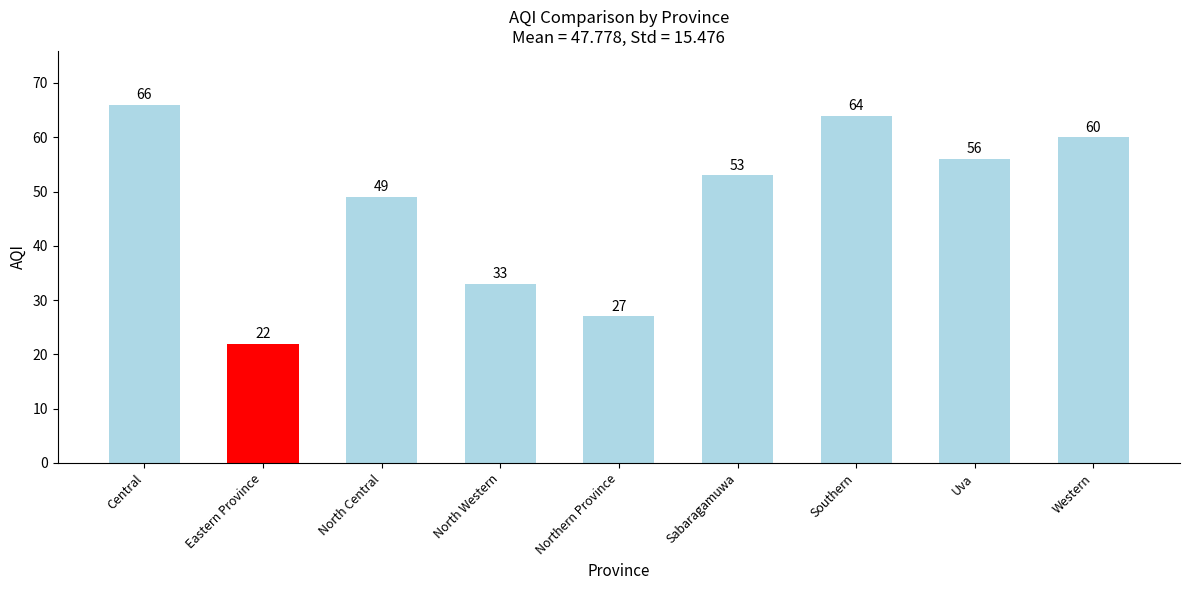

Are the bars grouped side by side (vs. stacked)?

No